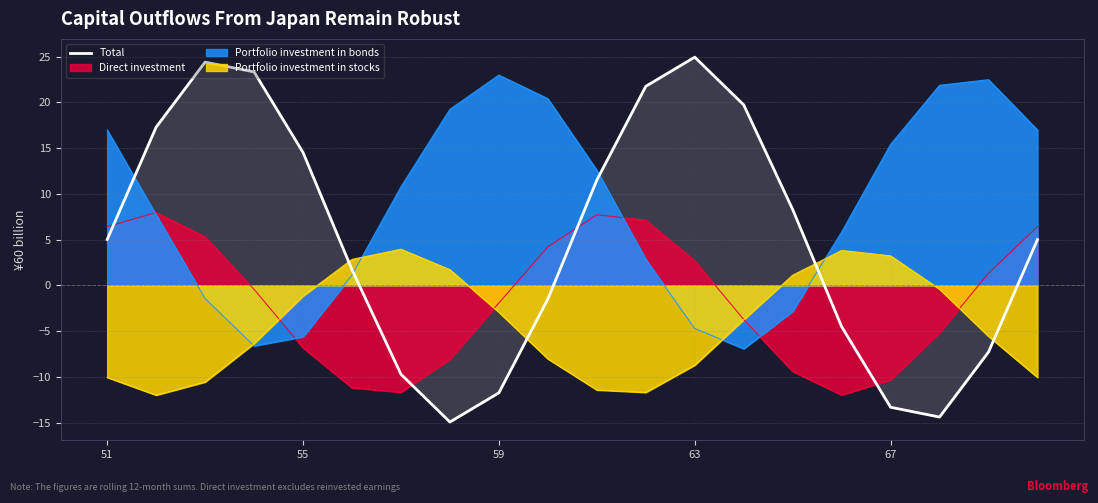

List the series in order of their peak value, highest first.

Total, Portfolio investment in bonds, Direct investment, Portfolio investment in stocks